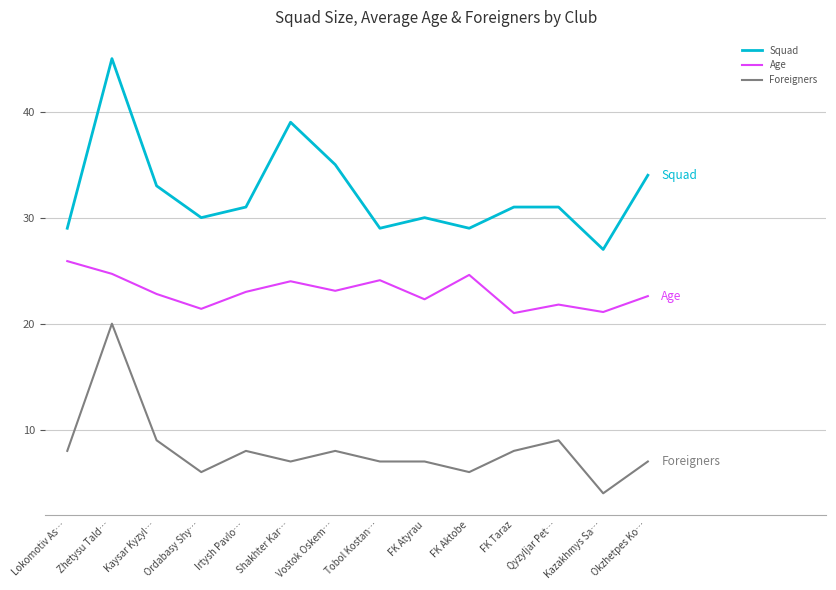

How many series are shown in this chart?

3